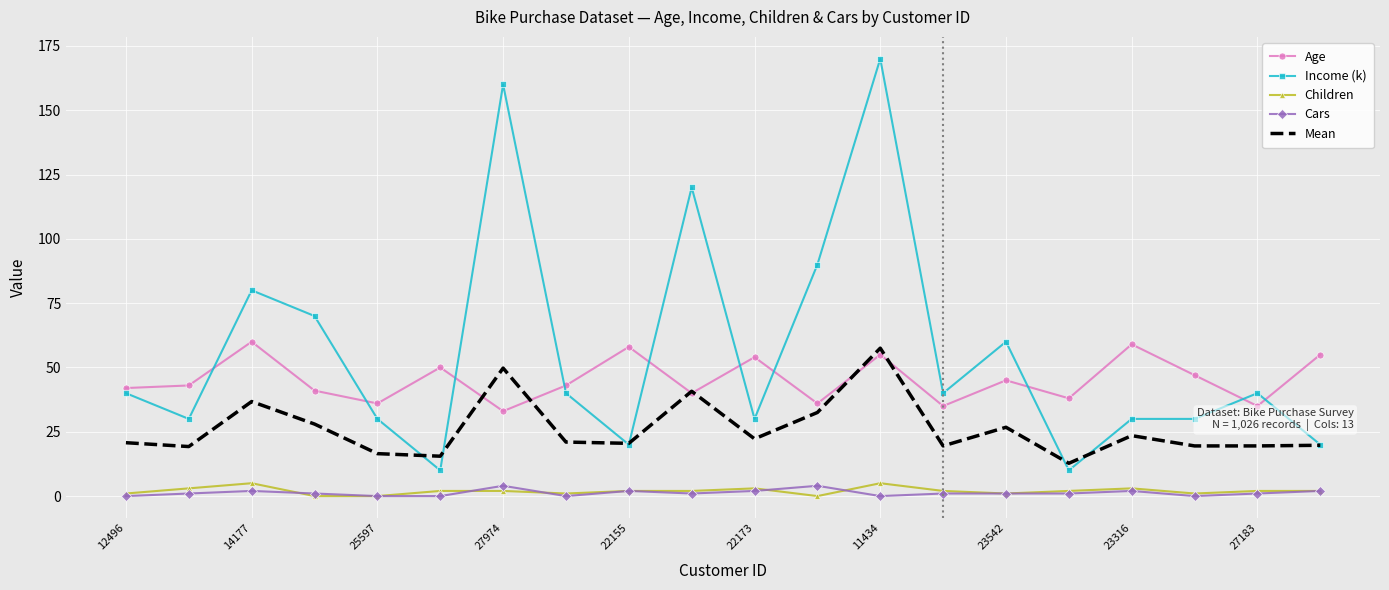

What is the highest value of the Cars series?

4.0